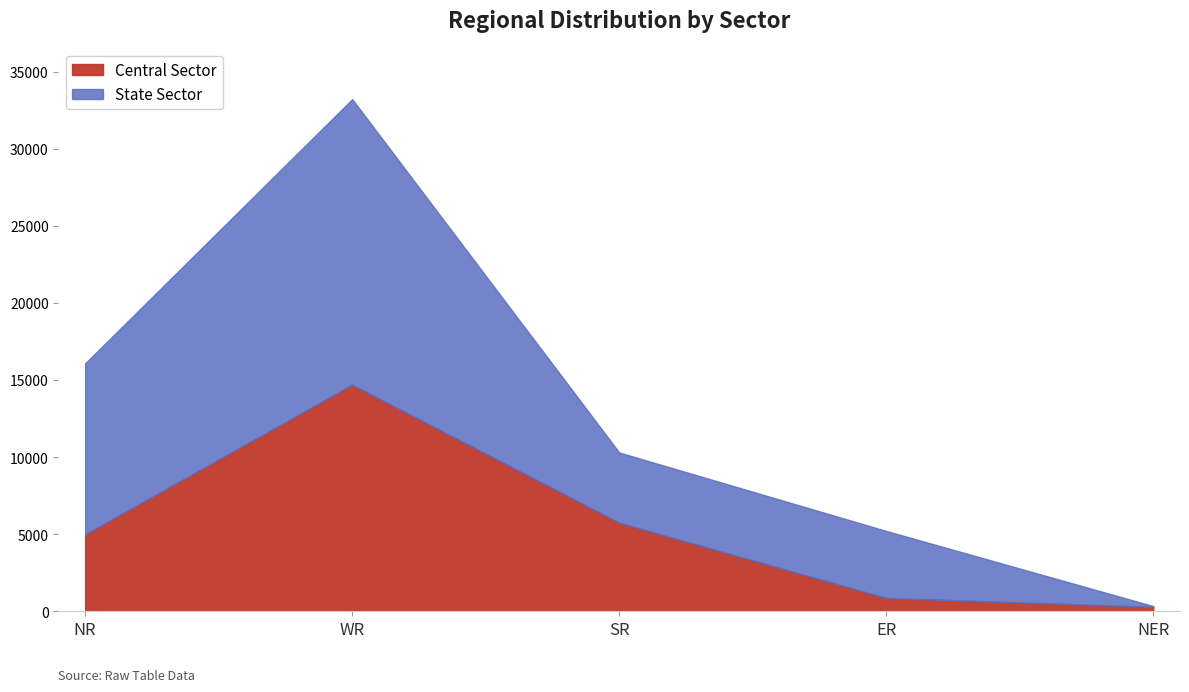

What is the difference between the second highest and minimum values in the State Sector series?

15739